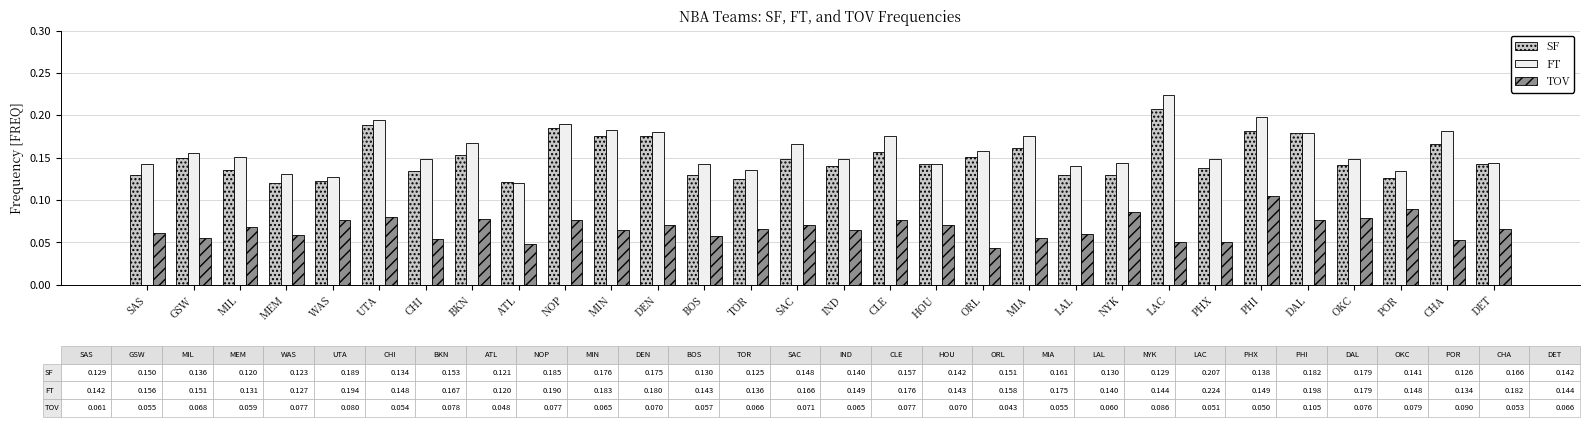

Which series changed the most between NYK and POR?

FT